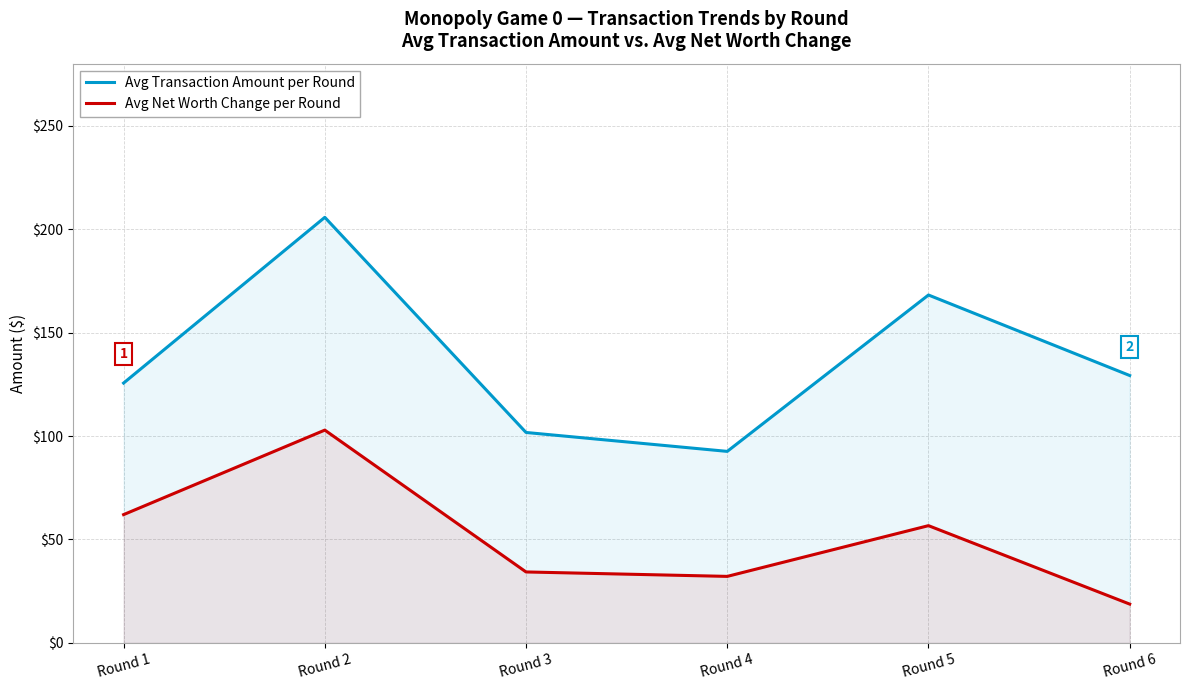

Rank the series at Round 3 from highest to lowest value.

Avg Transaction Amount per Round, Avg Net Worth Change per Round